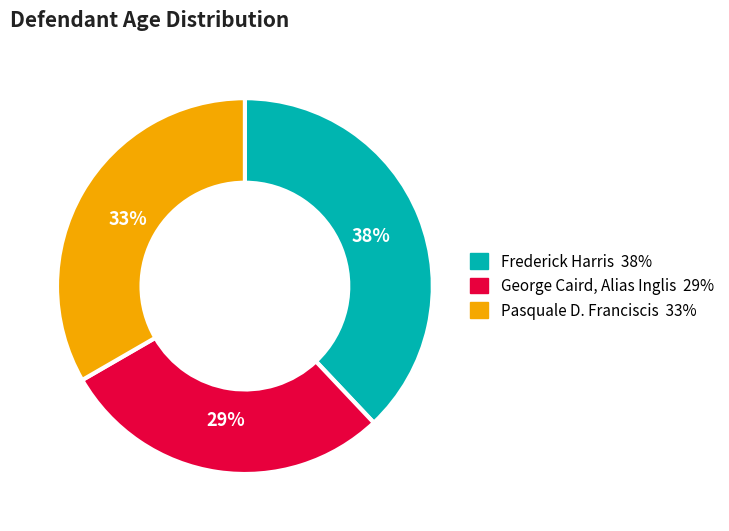

To the nearest percent, what is the combined percentage of George Caird, Alias Inglis (31) and Pasquale D. Franciscis (36)?

62%